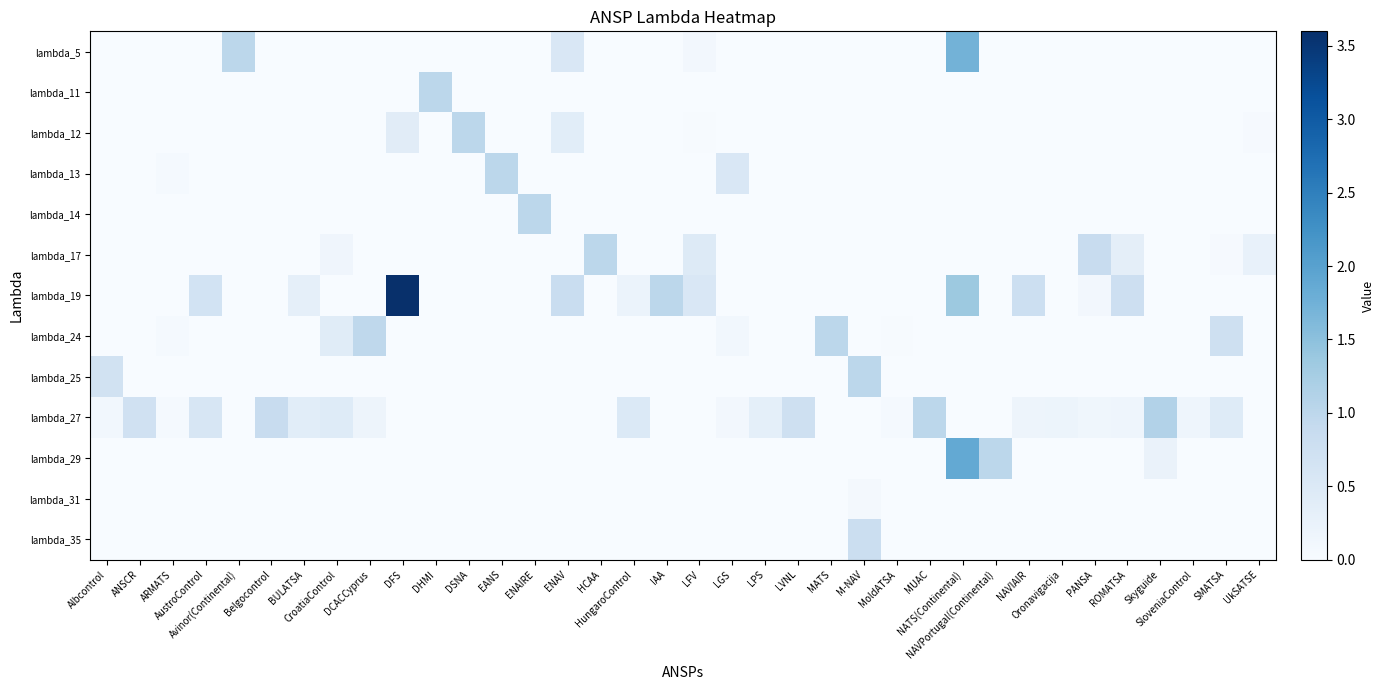

Reading left to right, transcribe all the data shown in this chart.

lambda_5: Albcontrol=0.0	ANSCR=0.0	ARMATS=0.0	AustroControl=0.0	Avinor(Continental)=1.0	Belgocontrol=0.0	BULATSA=0.0	CroatiaControl=0.0	DCACCyprus=0.0	DFS=0.0	DHMI=0.0	DSNA=0.0	EANS=0.0	ENAIRE=0.0	ENAV=0.5	HCAA=0.0	HungaroControl=0.0	IAA=0.0	LFV=0.1	LGS=0.0	LPS=0.0	LVNL=0.0	MATS=0.0	M-NAV=0.0	MoldATSA=0.0	MUAC=0.0	NATS(Continental)=1.7	NAVPortugal(Continental)=0.0	NAVIAIR=0.0	Oronavigacija=0.0	PANSA=0.0	ROMATSA=0.0	Skyguide=0.0	SloveniaControl=0.0	SMATSA=0.0	UkSATSE=0.0
lambda_11: Albcontrol=0.0	ANSCR=0.0	ARMATS=0.0	AustroControl=0.0	Avinor(Continental)=0.0	Belgocontrol=0.0	BULATSA=0.0	CroatiaControl=0.0	DCACCyprus=0.0	DFS=0.0	DHMI=1.0	DSNA=0.0	EANS=0.0	ENAIRE=0.0	ENAV=0.0	HCAA=0.0	HungaroControl=0.0	IAA=0.0	LFV=0.0	LGS=0.0	LPS=0.0	LVNL=0.0	MATS=0.0	M-NAV=0.0	MoldATSA=0.0	MUAC=0.0	NATS(Continental)=0.0	NAVPortugal(Continental)=0.0	NAVIAIR=0.0	Oronavigacija=0.0	PANSA=0.0	ROMATSA=0.0	Skyguide=0.0	SloveniaControl=0.0	SMATSA=0.0	UkSATSE=0.0
lambda_12: Albcontrol=0.0	ANSCR=0.0	ARMATS=0.0	AustroControl=0.0	Avinor(Continental)=0.0	Belgocontrol=0.0	BULATSA=0.0	CroatiaControl=0.0	DCACCyprus=0.0	DFS=0.4	DHMI=0.0	DSNA=1.0	EANS=0.0	ENAIRE=0.0	ENAV=0.4	HCAA=0.0	HungaroControl=0.0	IAA=0.0	LFV=0.0	LGS=0.0	LPS=0.0	LVNL=0.0	MATS=0.0	M-NAV=0.0	MoldATSA=0.0	MUAC=0.0	NATS(Continental)=0.0	NAVPortugal(Continental)=0.0	NAVIAIR=0.0	Oronavigacija=0.0	PANSA=0.0	ROMATSA=0.0	Skyguide=0.0	SloveniaControl=0.0	SMATSA=0.0	UkSATSE=0.0
lambda_13: Albcontrol=0.0	ANSCR=0.0	ARMATS=0.0	AustroControl=0.0	Avinor(Continental)=0.0	Belgocontrol=0.0	BULATSA=0.0	CroatiaControl=0.0	DCACCyprus=0.0	DFS=0.0	DHMI=0.0	DSNA=0.0	EANS=1.0	ENAIRE=0.0	ENAV=0.0	HCAA=0.0	HungaroControl=0.0	IAA=0.0	LFV=0.0	LGS=0.5	LPS=0.0	LVNL=0.0	MATS=0.0	M-NAV=0.0	MoldATSA=0.0	MUAC=0.0	NATS(Continental)=0.0	NAVPortugal(Continental)=0.0	NAVIAIR=0.0	Oronavigacija=0.0	PANSA=0.0	ROMATSA=0.0	Skyguide=0.0	SloveniaControl=0.0	SMATSA=0.0	UkSATSE=0.0
lambda_14: Albcontrol=0.0	ANSCR=0.0	ARMATS=0.0	AustroControl=0.0	Avinor(Continental)=0.0	Belgocontrol=0.0	BULATSA=0.0	CroatiaControl=0.0	DCACCyprus=0.0	DFS=0.0	DHMI=0.0	DSNA=0.0	EANS=0.0	ENAIRE=1.0	ENAV=0.0	HCAA=0.0	HungaroControl=0.0	IAA=0.0	LFV=0.0	LGS=0.0	LPS=0.0	LVNL=0.0	MATS=0.0	M-NAV=0.0	MoldATSA=0.0	MUAC=0.0	NATS(Continental)=0.0	NAVPortugal(Continental)=0.0	NAVIAIR=0.0	Oronavigacija=0.0	PANSA=0.0	ROMATSA=0.0	Skyguide=0.0	SloveniaControl=0.0	SMATSA=0.0	UkSATSE=0.0
lambda_17: Albcontrol=0.0	ANSCR=0.0	ARMATS=0.0	AustroControl=0.0	Avinor(Continental)=0.0	Belgocontrol=0.0	BULATSA=0.0	CroatiaControl=0.2	DCACCyprus=0.0	DFS=0.0	DHMI=0.0	DSNA=0.0	EANS=0.0	ENAIRE=0.0	ENAV=0.0	HCAA=1.0	HungaroControl=0.0	IAA=0.0	LFV=0.5	LGS=0.0	LPS=0.0	LVNL=0.0	MATS=0.0	M-NAV=0.0	MoldATSA=0.0	MUAC=0.0	NATS(Continental)=0.0	NAVPortugal(Continental)=0.0	NAVIAIR=0.0	Oronavigacija=0.0	PANSA=0.9	ROMATSA=0.4	Skyguide=0.0	SloveniaControl=0.0	SMATSA=0.0	UkSATSE=0.3
lambda_19: Albcontrol=0.0	ANSCR=0.0	ARMATS=0.0	AustroControl=0.7	Avinor(Continental)=0.0	Belgocontrol=0.0	BULATSA=0.3	CroatiaControl=0.0	DCACCyprus=0.0	DFS=3.6	DHMI=0.0	DSNA=0.0	EANS=0.0	ENAIRE=0.0	ENAV=0.8	HCAA=0.0	HungaroControl=0.2	IAA=1.0	LFV=0.5	LGS=0.0	LPS=0.0	LVNL=0.0	MATS=0.0	M-NAV=0.0	MoldATSA=0.0	MUAC=0.0	NATS(Continental)=1.4	NAVPortugal(Continental)=0.0	NAVIAIR=0.8	Oronavigacija=0.0	PANSA=0.1	ROMATSA=0.8	Skyguide=0.0	SloveniaControl=0.0	SMATSA=0.0	UkSATSE=0.0
lambda_24: Albcontrol=0.0	ANSCR=0.0	ARMATS=0.1	AustroControl=0.0	Avinor(Continental)=0.0	Belgocontrol=0.0	BULATSA=0.0	CroatiaControl=0.4	DCACCyprus=1.0	DFS=0.0	DHMI=0.0	DSNA=0.0	EANS=0.0	ENAIRE=0.0	ENAV=0.0	HCAA=0.0	HungaroControl=0.0	IAA=0.0	LFV=0.0	LGS=0.1	LPS=0.0	LVNL=0.0	MATS=1.0	M-NAV=0.0	MoldATSA=0.0	MUAC=0.0	NATS(Continental)=0.0	NAVPortugal(Continental)=0.0	NAVIAIR=0.0	Oronavigacija=0.0	PANSA=0.0	ROMATSA=0.0	Skyguide=0.0	SloveniaControl=0.0	SMATSA=0.7	UkSATSE=0.0
lambda_25: Albcontrol=0.7	ANSCR=0.0	ARMATS=0.0	AustroControl=0.0	Avinor(Continental)=0.0	Belgocontrol=0.0	BULATSA=0.0	CroatiaControl=0.0	DCACCyprus=0.0	DFS=0.0	DHMI=0.0	DSNA=0.0	EANS=0.0	ENAIRE=0.0	ENAV=0.0	HCAA=0.0	HungaroControl=0.0	IAA=0.0	LFV=0.0	LGS=0.0	LPS=0.0	LVNL=0.0	MATS=0.0	M-NAV=1.0	MoldATSA=0.0	MUAC=0.0	NATS(Continental)=0.0	NAVPortugal(Continental)=0.0	NAVIAIR=0.0	Oronavigacija=0.0	PANSA=0.0	ROMATSA=0.0	Skyguide=0.0	SloveniaControl=0.0	SMATSA=0.0	UkSATSE=0.0
lambda_27: Albcontrol=0.1	ANSCR=0.7	ARMATS=0.1	AustroControl=0.6	Avinor(Continental)=0.0	Belgocontrol=0.8	BULATSA=0.4	CroatiaControl=0.4	DCACCyprus=0.2	DFS=0.0	DHMI=0.0	DSNA=0.0	EANS=0.0	ENAIRE=0.0	ENAV=0.0	HCAA=0.0	HungaroControl=0.5	IAA=0.0	LFV=0.0	LGS=0.1	LPS=0.3	LVNL=0.8	MATS=0.0	M-NAV=0.0	MoldATSA=0.0	MUAC=1.0	NATS(Continental)=0.0	NAVPortugal(Continental)=0.0	NAVIAIR=0.2	Oronavigacija=0.2	PANSA=0.1	ROMATSA=0.2	Skyguide=1.1	SloveniaControl=0.2	SMATSA=0.4	UkSATSE=0.0
lambda_29: Albcontrol=0.0	ANSCR=0.0	ARMATS=0.0	AustroControl=0.0	Avinor(Continental)=0.0	Belgocontrol=0.0	BULATSA=0.0	CroatiaControl=0.0	DCACCyprus=0.0	DFS=0.0	DHMI=0.0	DSNA=0.0	EANS=0.0	ENAIRE=0.0	ENAV=0.0	HCAA=0.0	HungaroControl=0.0	IAA=0.0	LFV=0.0	LGS=0.0	LPS=0.0	LVNL=0.0	MATS=0.0	M-NAV=0.0	MoldATSA=0.0	MUAC=0.0	NATS(Continental)=1.9	NAVPortugal(Continental)=1.0	NAVIAIR=0.0	Oronavigacija=0.0	PANSA=0.0	ROMATSA=0.0	Skyguide=0.2	SloveniaControl=0.0	SMATSA=0.0	UkSATSE=0.0
lambda_31: Albcontrol=0.0	ANSCR=0.0	ARMATS=0.0	AustroControl=0.0	Avinor(Continental)=0.0	Belgocontrol=0.0	BULATSA=0.0	CroatiaControl=0.0	DCACCyprus=0.0	DFS=0.0	DHMI=0.0	DSNA=0.0	EANS=0.0	ENAIRE=0.0	ENAV=0.0	HCAA=0.0	HungaroControl=0.0	IAA=0.0	LFV=0.0	LGS=0.0	LPS=0.0	LVNL=0.0	MATS=0.0	M-NAV=0.1	MoldATSA=0.0	MUAC=0.0	NATS(Continental)=0.0	NAVPortugal(Continental)=0.0	NAVIAIR=0.0	Oronavigacija=0.0	PANSA=0.0	ROMATSA=0.0	Skyguide=0.0	SloveniaControl=0.0	SMATSA=0.0	UkSATSE=0.0
lambda_35: Albcontrol=0.0	ANSCR=0.0	ARMATS=0.0	AustroControl=0.0	Avinor(Continental)=0.0	Belgocontrol=0.0	BULATSA=0.0	CroatiaControl=0.0	DCACCyprus=0.0	DFS=0.0	DHMI=0.0	DSNA=0.0	EANS=0.0	ENAIRE=0.0	ENAV=0.0	HCAA=0.0	HungaroControl=0.0	IAA=0.0	LFV=0.0	LGS=0.0	LPS=0.0	LVNL=0.0	MATS=0.0	M-NAV=0.8	MoldATSA=0.0	MUAC=0.0	NATS(Continental)=0.0	NAVPortugal(Continental)=0.0	NAVIAIR=0.0	Oronavigacija=0.0	PANSA=0.0	ROMATSA=0.0	Skyguide=0.0	SloveniaControl=0.0	SMATSA=0.0	UkSATSE=0.0